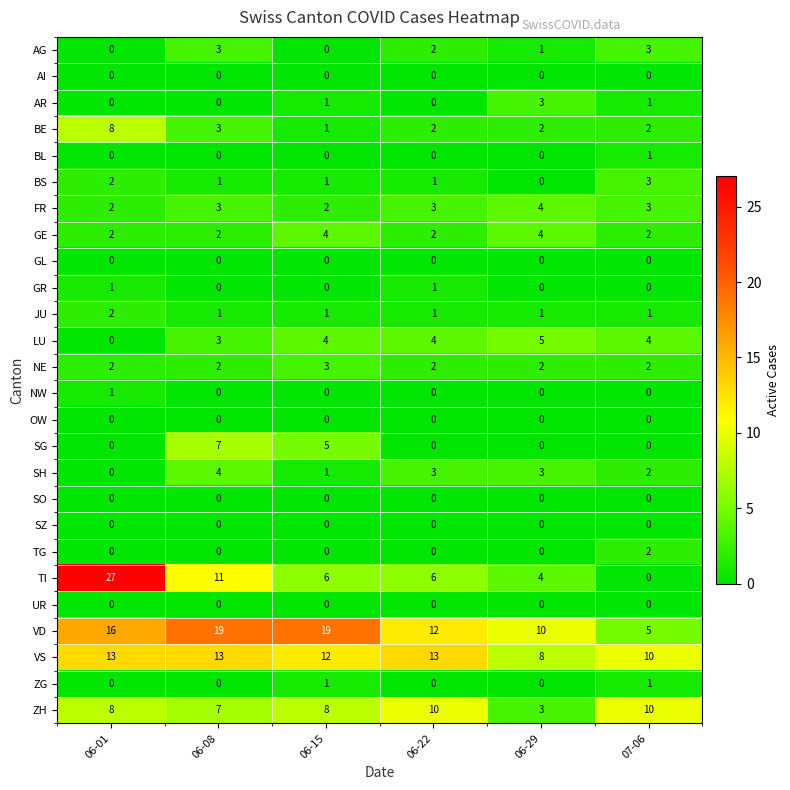

Between 06-15 and 06-29, which series saw the biggest shift?

VD